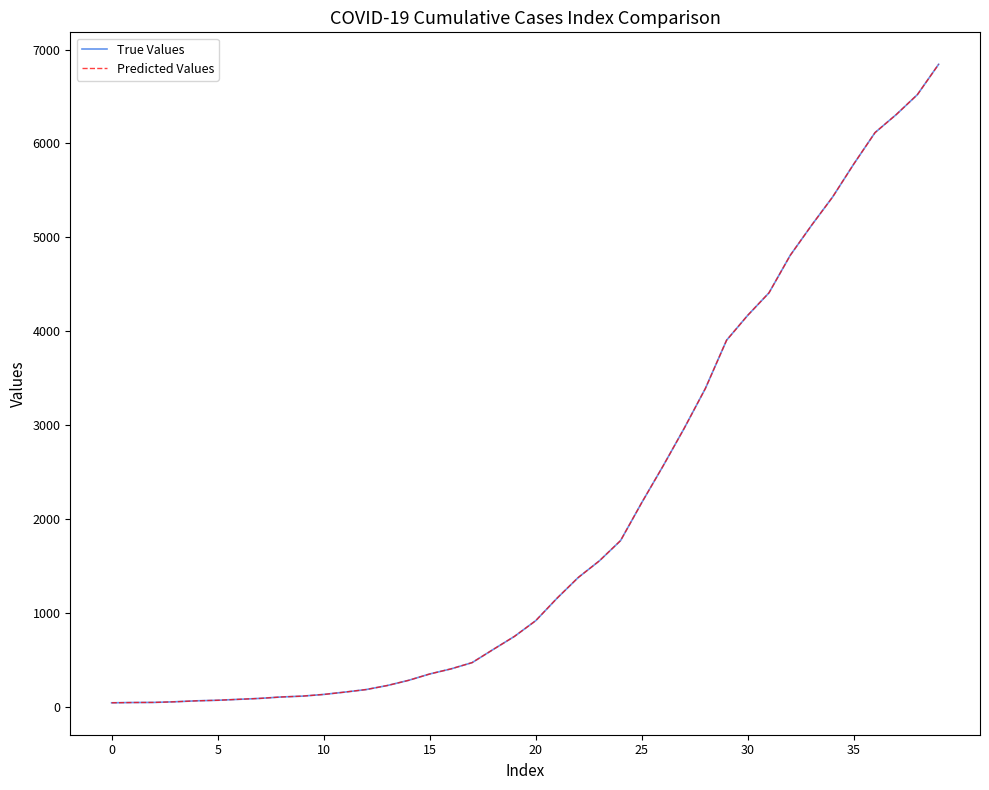

At which label does Predicted Values first exceed 916?

21